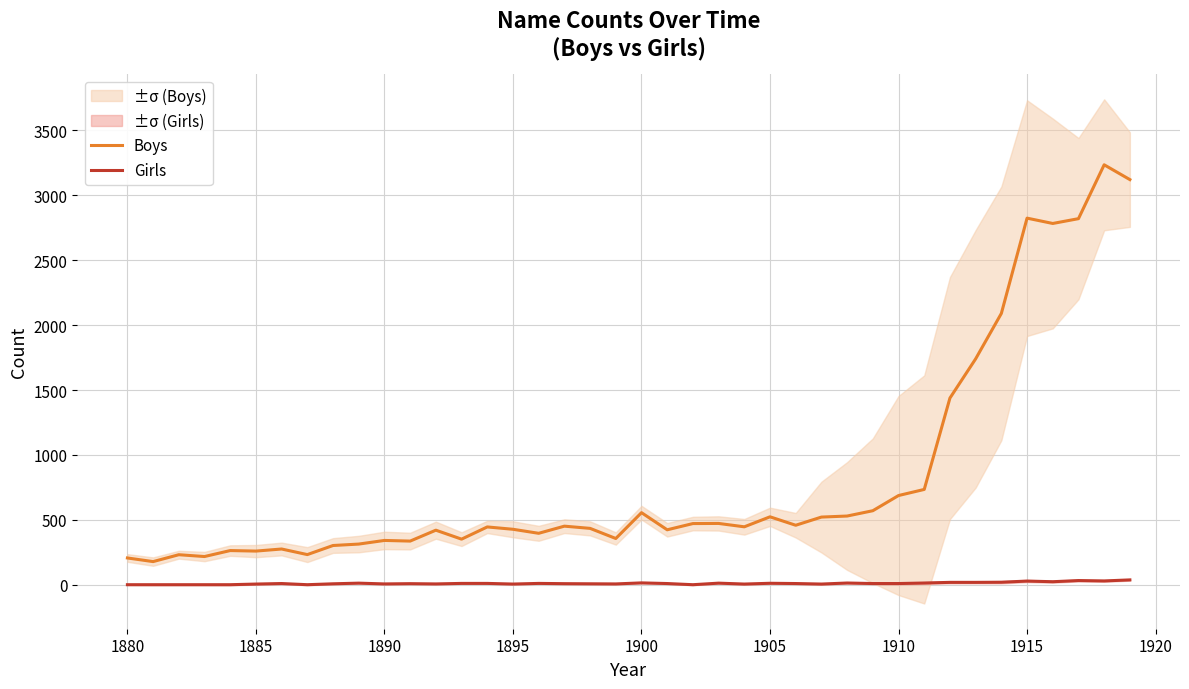

True or false: Girls has more than 2 points higher than both neighbors.

True